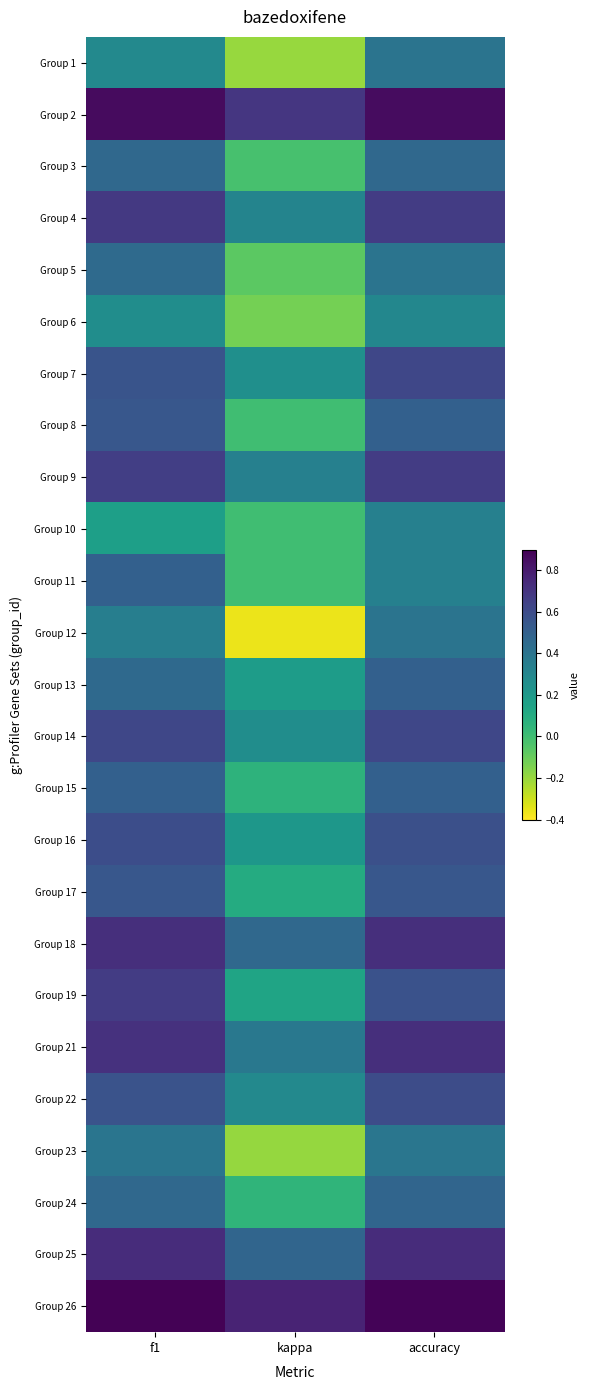

Reading left to right, what are all the values shown in this chart?

Group 1: f1=0.3	kappa=-0.2	accuracy=0.4
Group 2: f1=0.9	kappa=0.7	accuracy=0.9
Group 3: f1=0.5	kappa=-0.0	accuracy=0.5
Group 4: f1=0.7	kappa=0.3	accuracy=0.7
Group 5: f1=0.5	kappa=-0.1	accuracy=0.4
Group 6: f1=0.3	kappa=-0.1	accuracy=0.3
Group 7: f1=0.6	kappa=0.2	accuracy=0.6
Group 8: f1=0.5	kappa=0.0	accuracy=0.5
Group 9: f1=0.7	kappa=0.3	accuracy=0.7
Group 10: f1=0.2	kappa=0.0	accuracy=0.3
Group 11: f1=0.5	kappa=0.0	accuracy=0.3
Group 12: f1=0.3	kappa=-0.4	accuracy=0.4
Group 13: f1=0.5	kappa=0.2	accuracy=0.5
Group 14: f1=0.6	kappa=0.3	accuracy=0.6
Group 15: f1=0.5	kappa=0.1	accuracy=0.5
Group 16: f1=0.6	kappa=0.2	accuracy=0.6
Group 17: f1=0.5	kappa=0.1	accuracy=0.5
Group 18: f1=0.7	kappa=0.5	accuracy=0.7
Group 19: f1=0.7	kappa=0.1	accuracy=0.6
Group 21: f1=0.7	kappa=0.4	accuracy=0.7
Group 22: f1=0.6	kappa=0.3	accuracy=0.6
Group 23: f1=0.4	kappa=-0.2	accuracy=0.4
Group 24: f1=0.5	kappa=0.0	accuracy=0.5
Group 25: f1=0.7	kappa=0.5	accuracy=0.7
Group 26: f1=0.9	kappa=0.8	accuracy=0.9